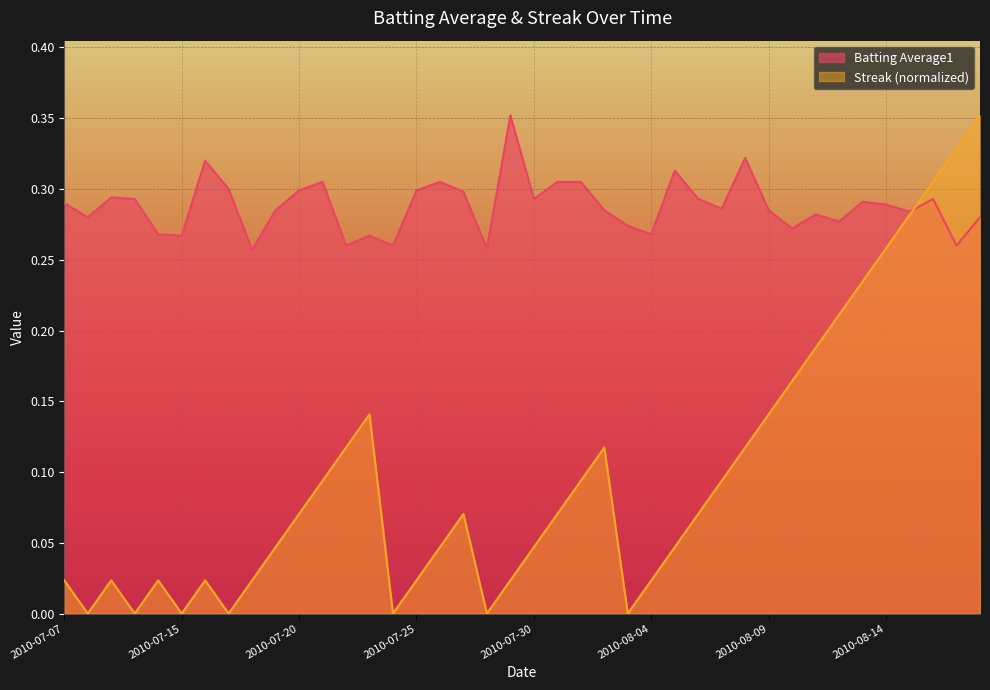

What is the label of the 28th point from the right?

2010-07-22